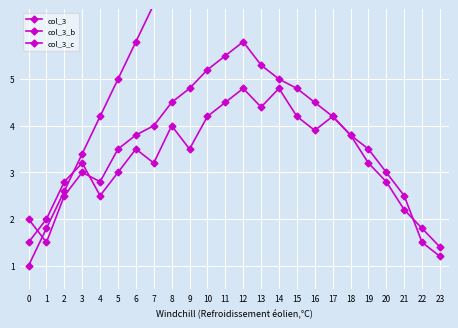

Count the number of categories in the chart.

24